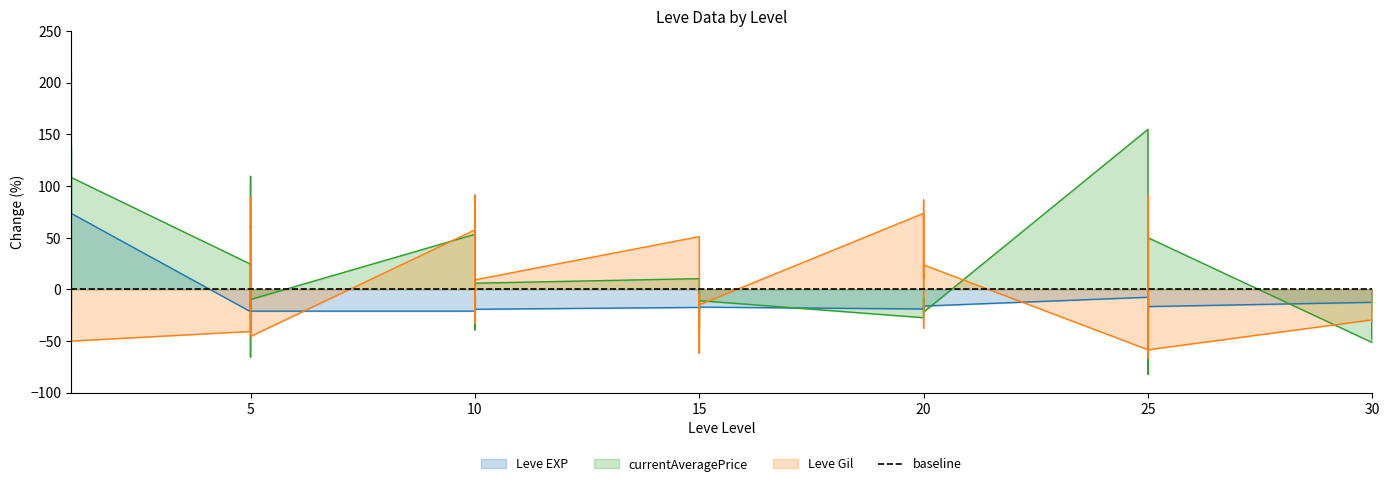

Between 25 and 30, which is larger?

25